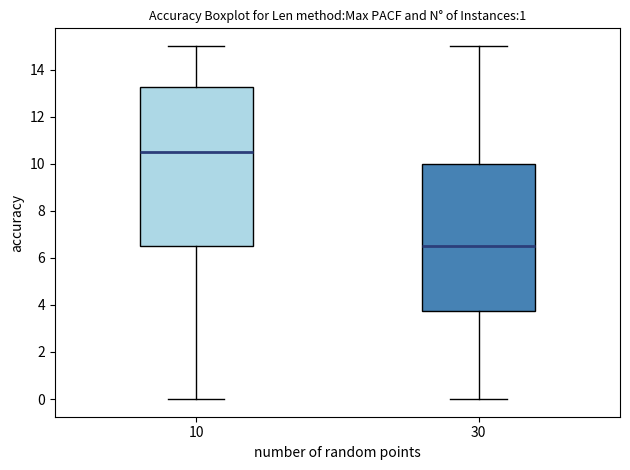

Where is the lower edge of the box at x = 30 on the y-axis? The values are not printed on the chart, so give them approximately, as read against the axis.

3.8